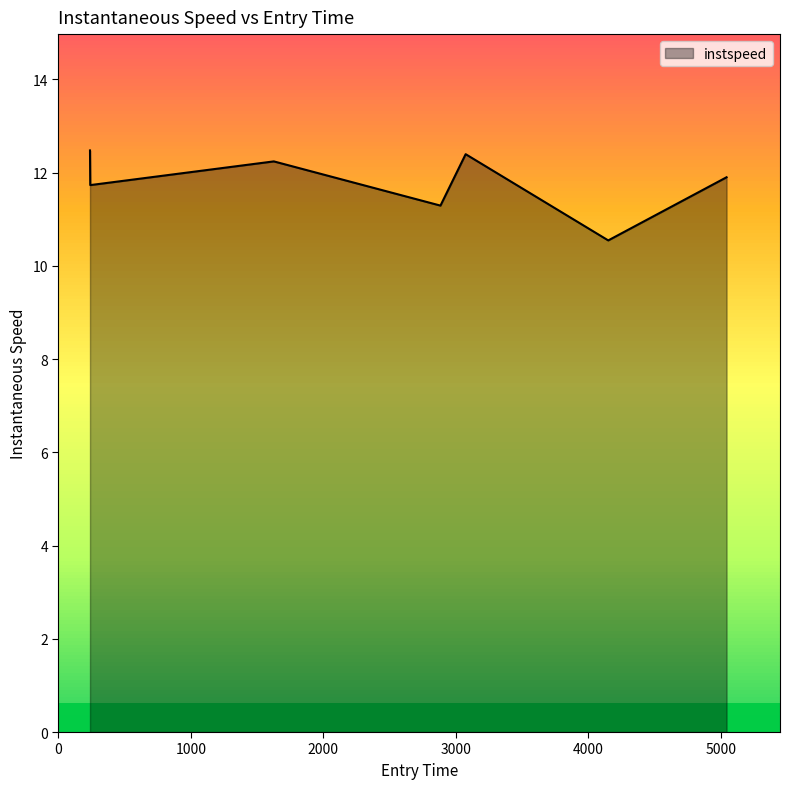

What is the greatest value displayed?

12.5